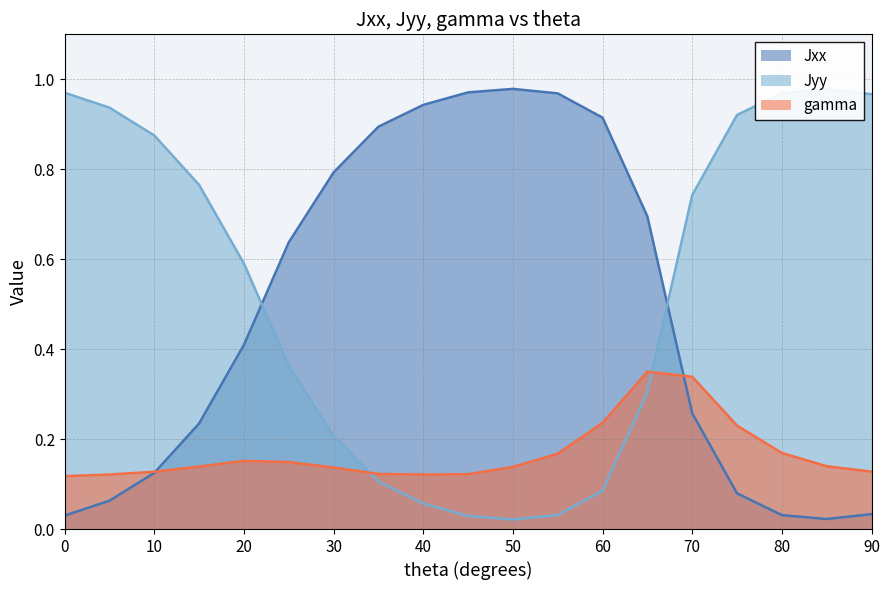

Count the gamma values in the range 0 to 1.

19